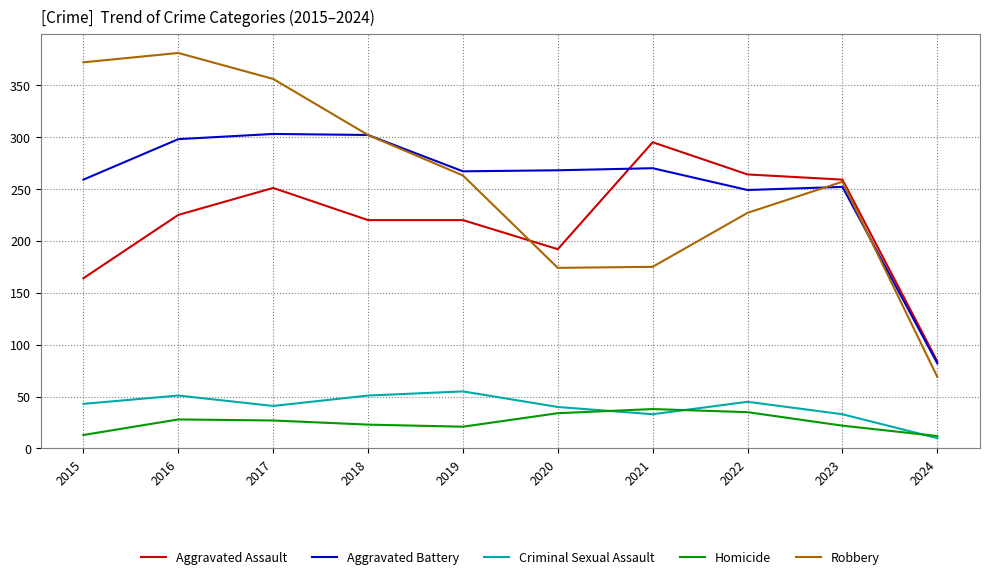

True or false: Robbery and Homicide cross at least once.

False